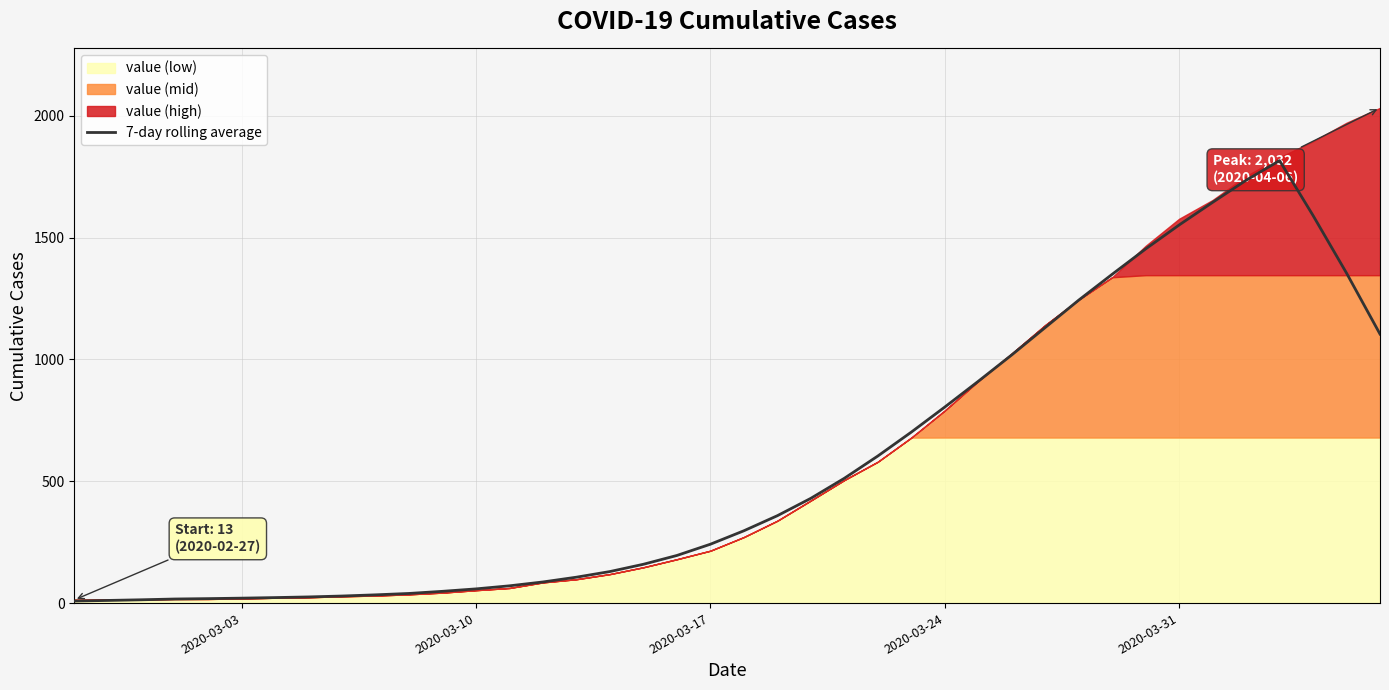

What is the difference between the maximum and minimum values?

1807.3